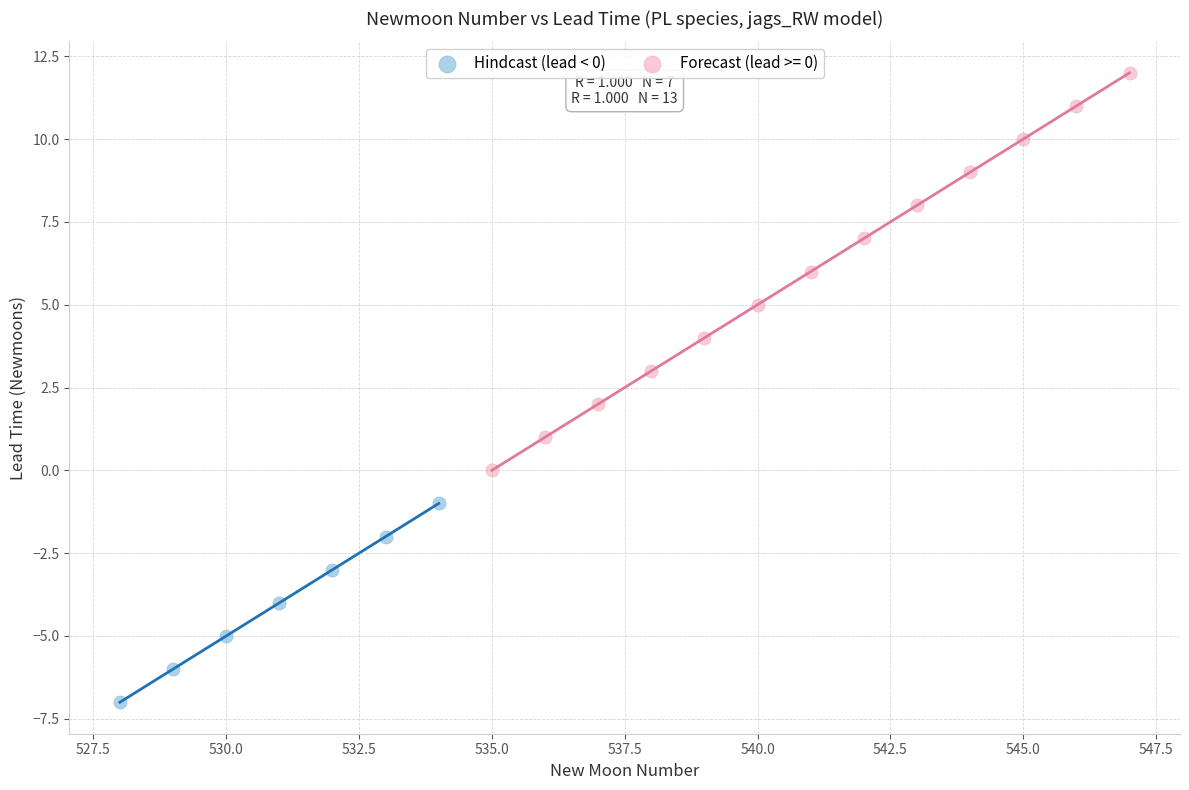

Which series reaches the minimum Y coordinate?

Hindcast (lead < 0)